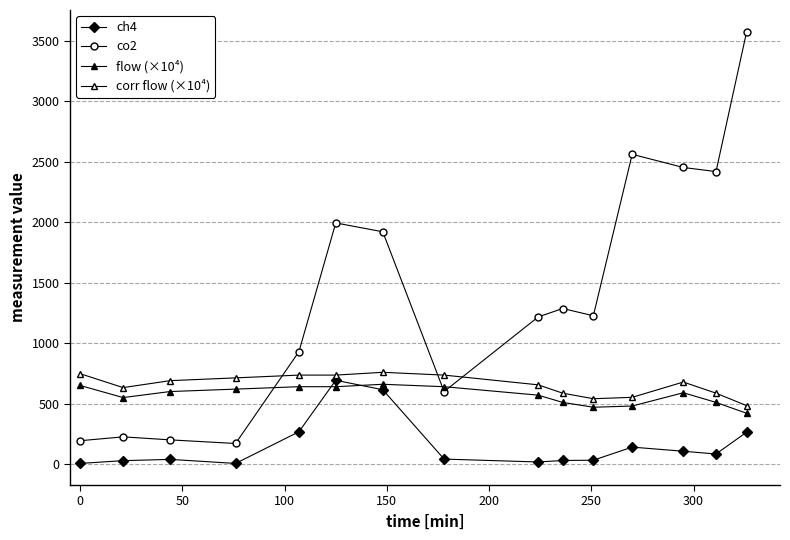

How many data points does each series have?

15